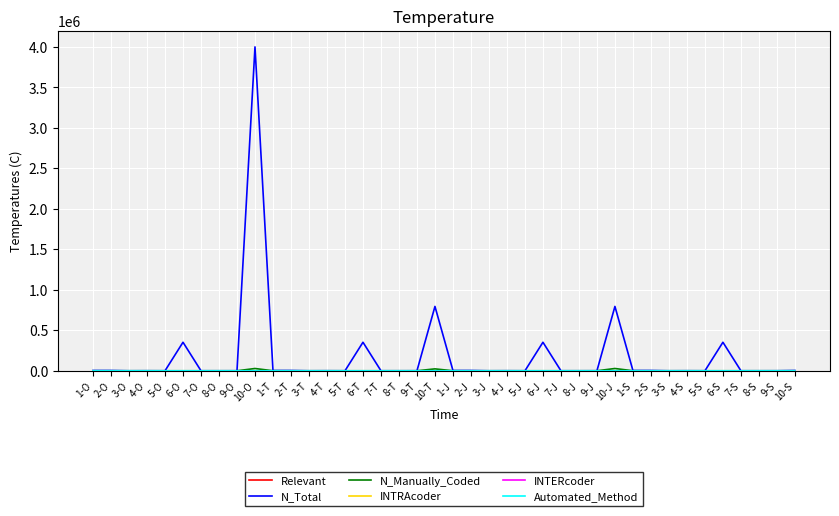

What is the highest value of the N_Total series?

4000000